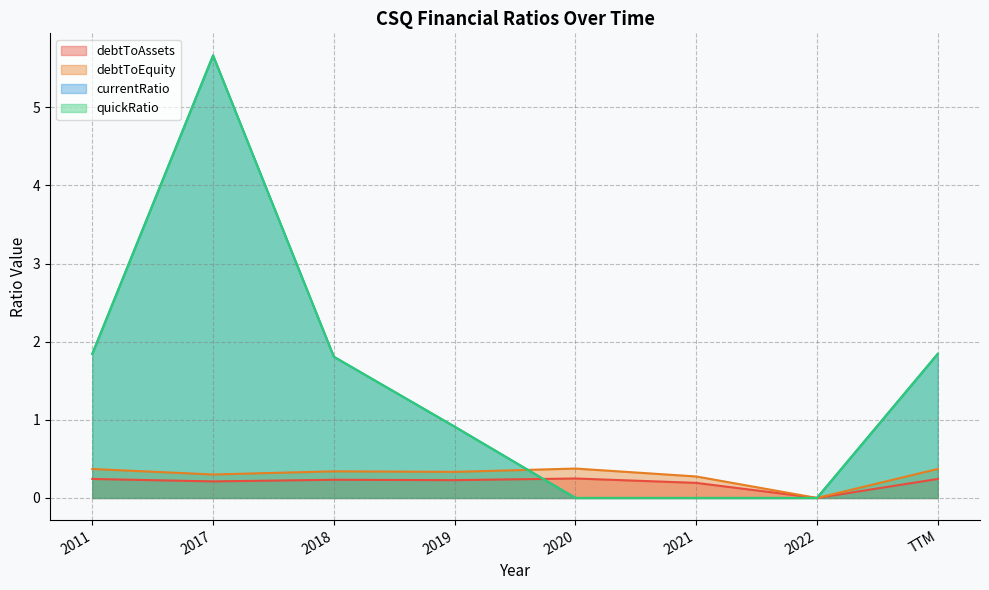

The value of quickRatio at 2021 is 2.3. True or false?

False